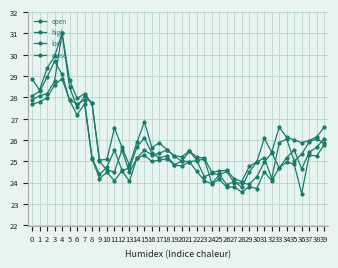

True or false: high has more than 1 points higher than both neighbors.

True